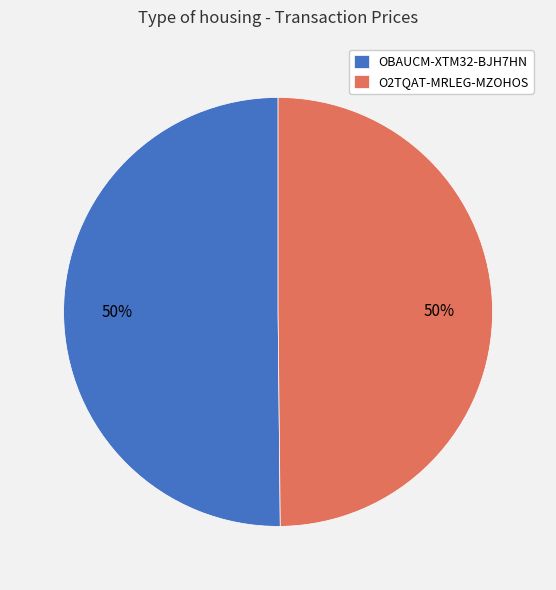

What percentage is the O2TQAT-MRLEG-MZOHOS slice, to the nearest percent?

50%